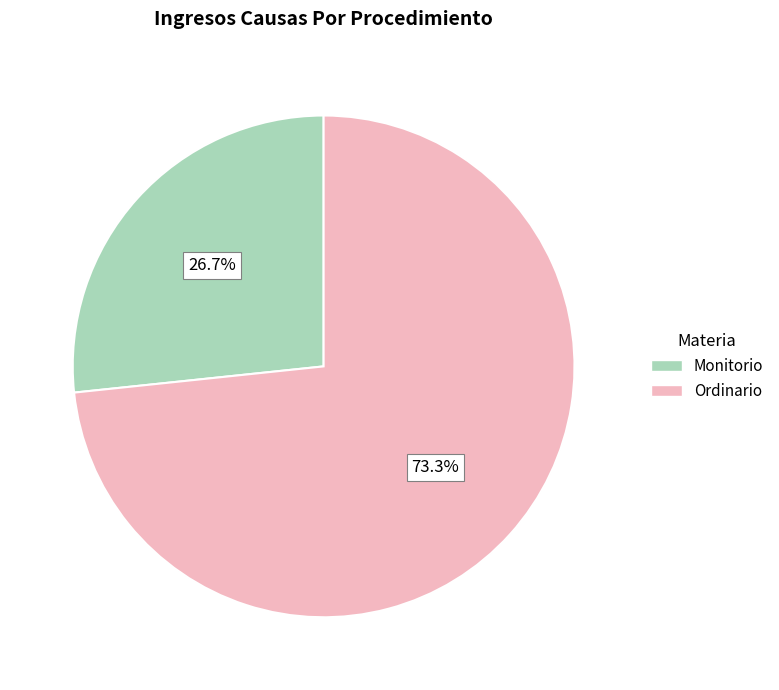

Is it true that Ordinario is 88% of the pie?

False